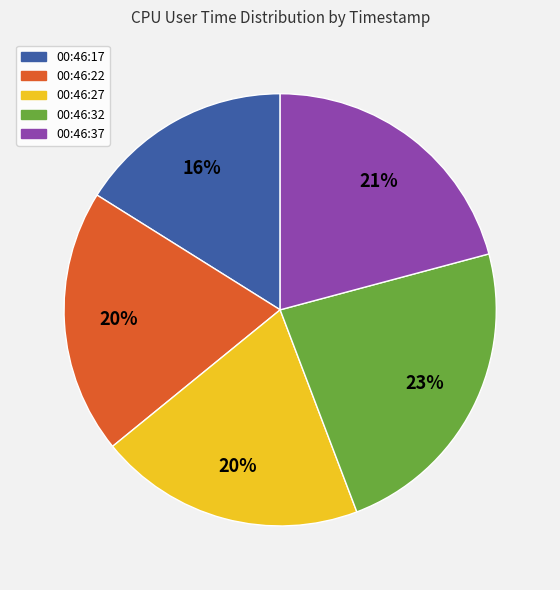

The 00:46:27 slice represents 11% of the pie. True or false?

False